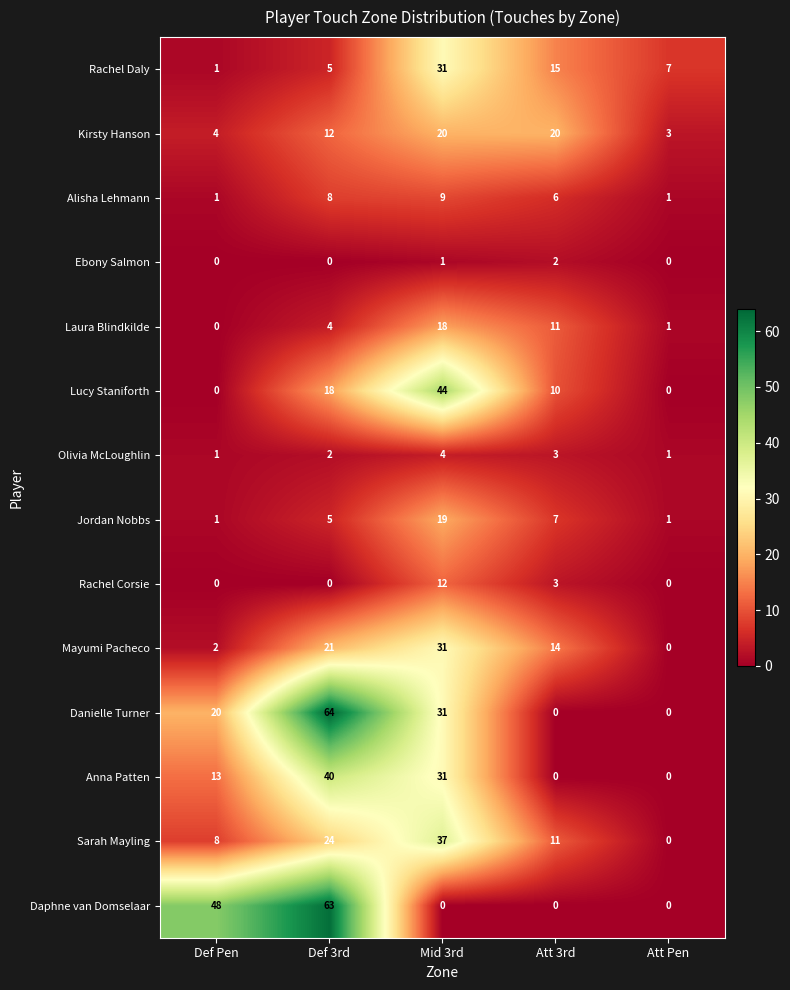

At which label is Alisha Lehmann closest to 5?

Att 3rd